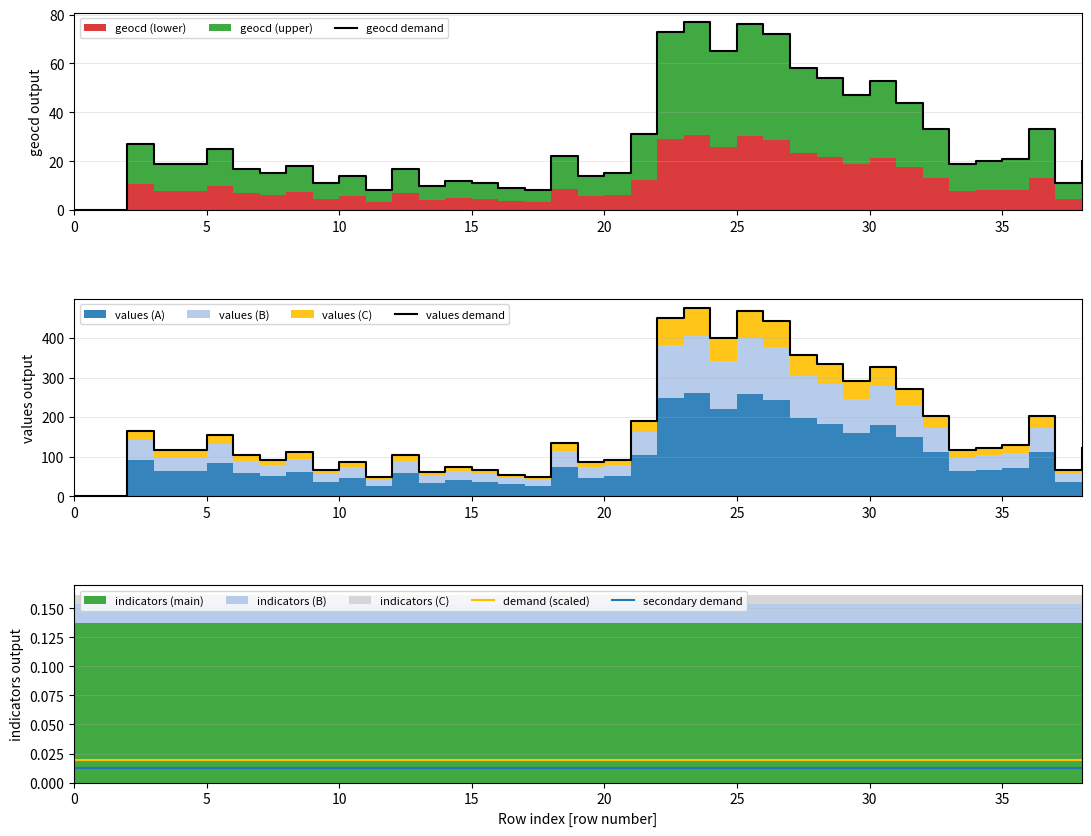

Between 9 and 33, which series saw the biggest shift?

values demand